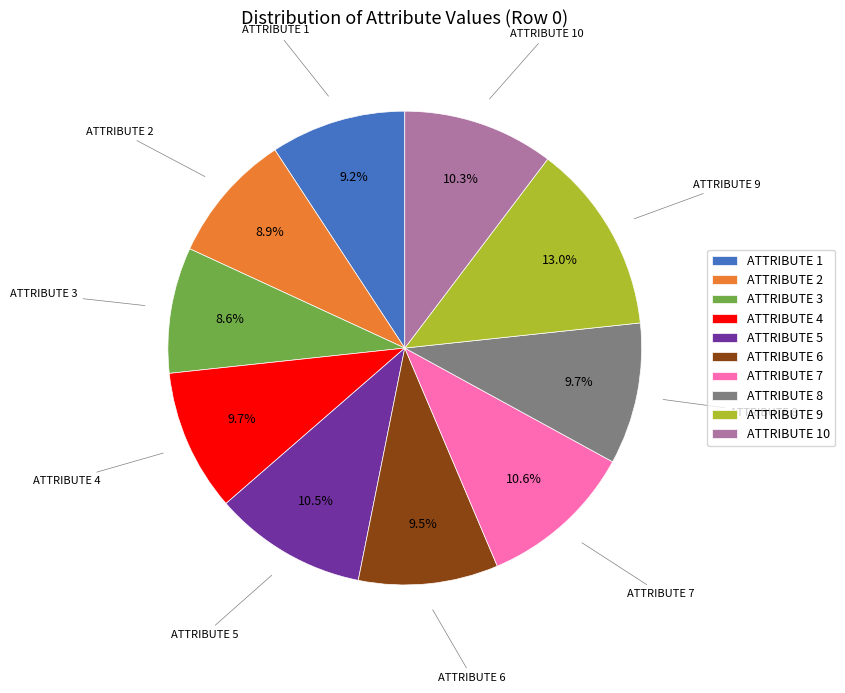

How many segments does this pie chart have?

10